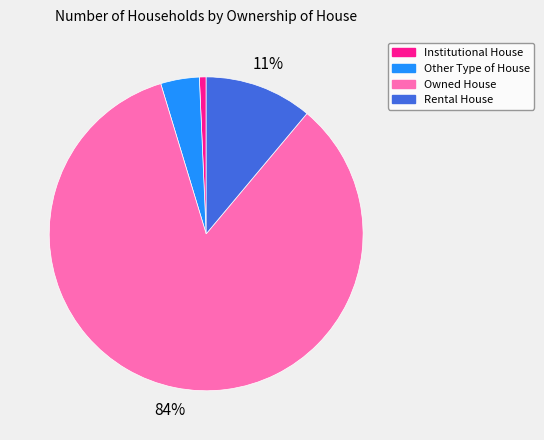

Which has a higher value, Owned House or Other Type of House?

Owned House